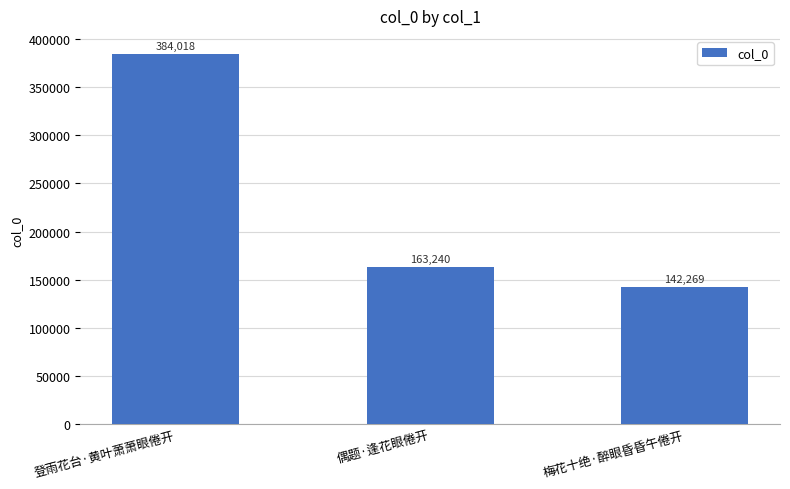

Between 偶题·逢花眼倦开 and 梅花十绝·醉眼昏昏午倦开, which is larger?

偶题·逢花眼倦开